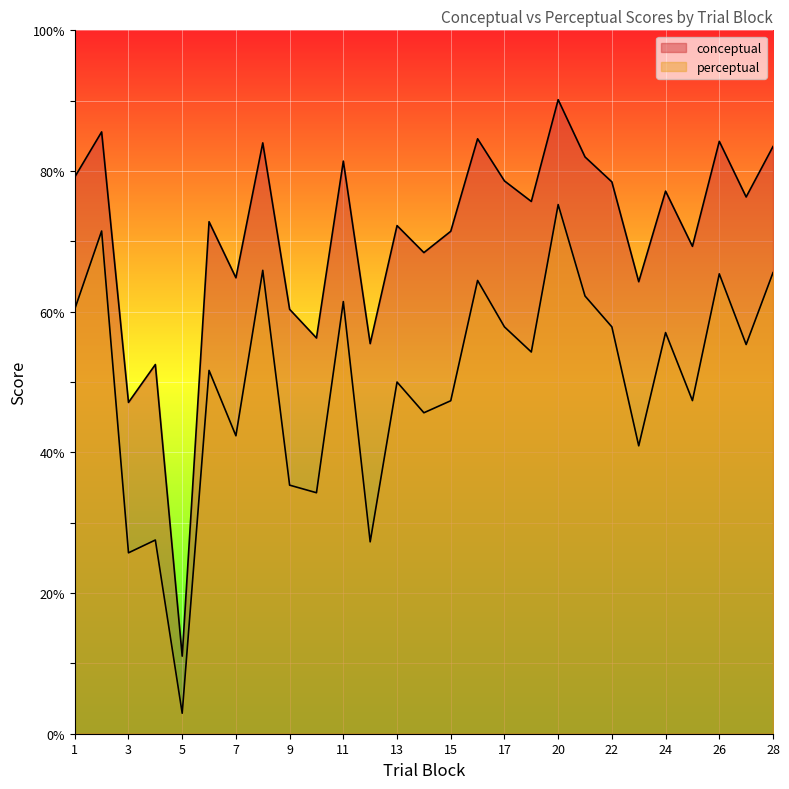

Which series has the largest total across all categories?

conceptual